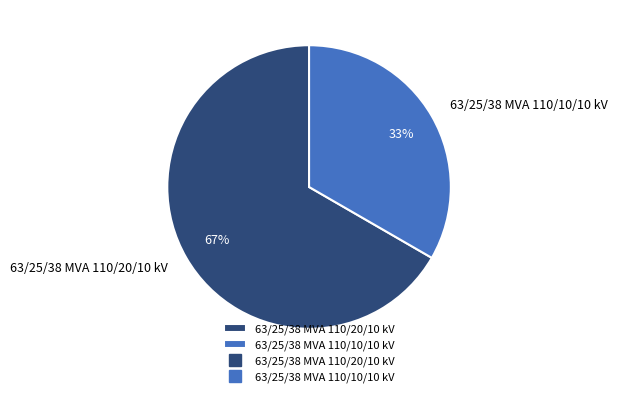

To the nearest percent, what is the average slice percentage?

50%